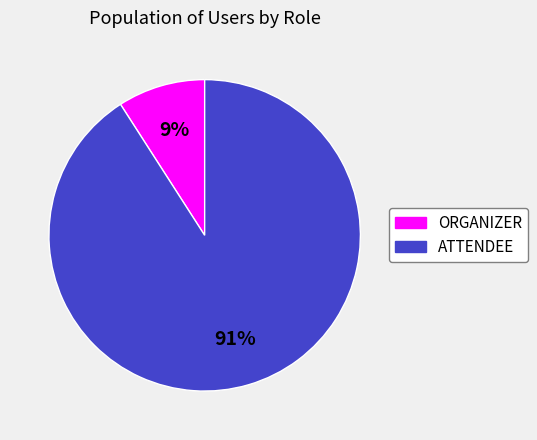

Is it true that ORGANIZER is 3% of the pie?

False